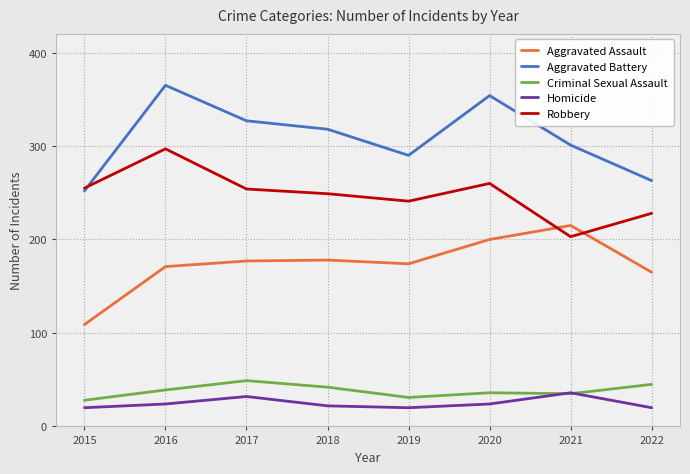

Is the value of Aggravated Assault at 2018 greater than the value of Criminal Sexual Assault at 2016?

Yes